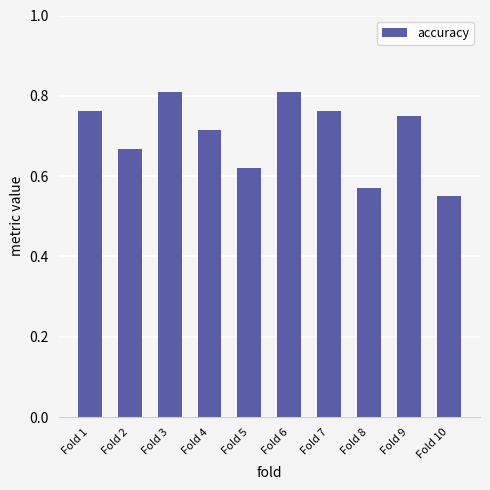

At which label is the value closest to 0?

Fold 10